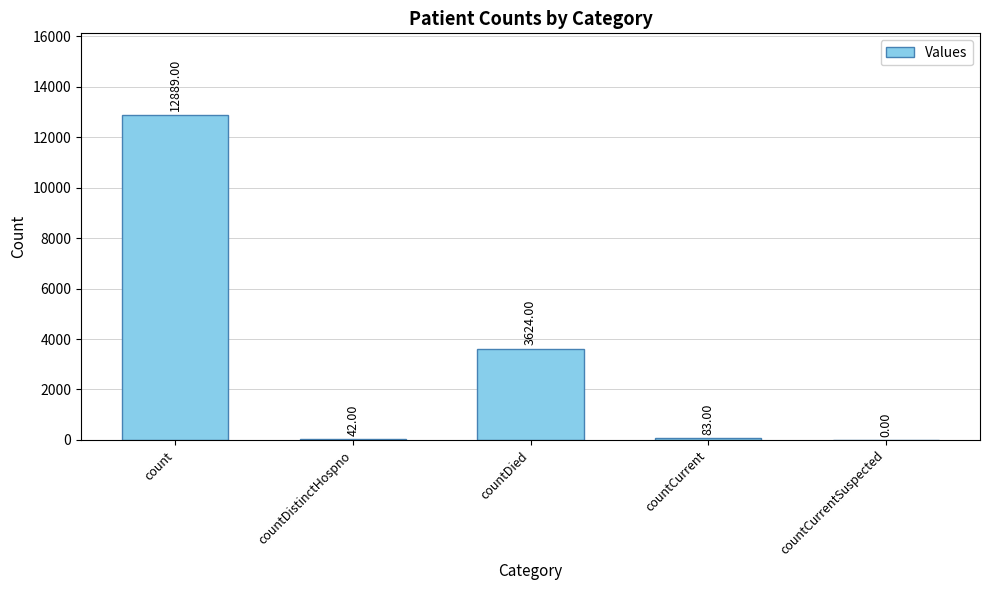

Which category has the highest value across all series?

count